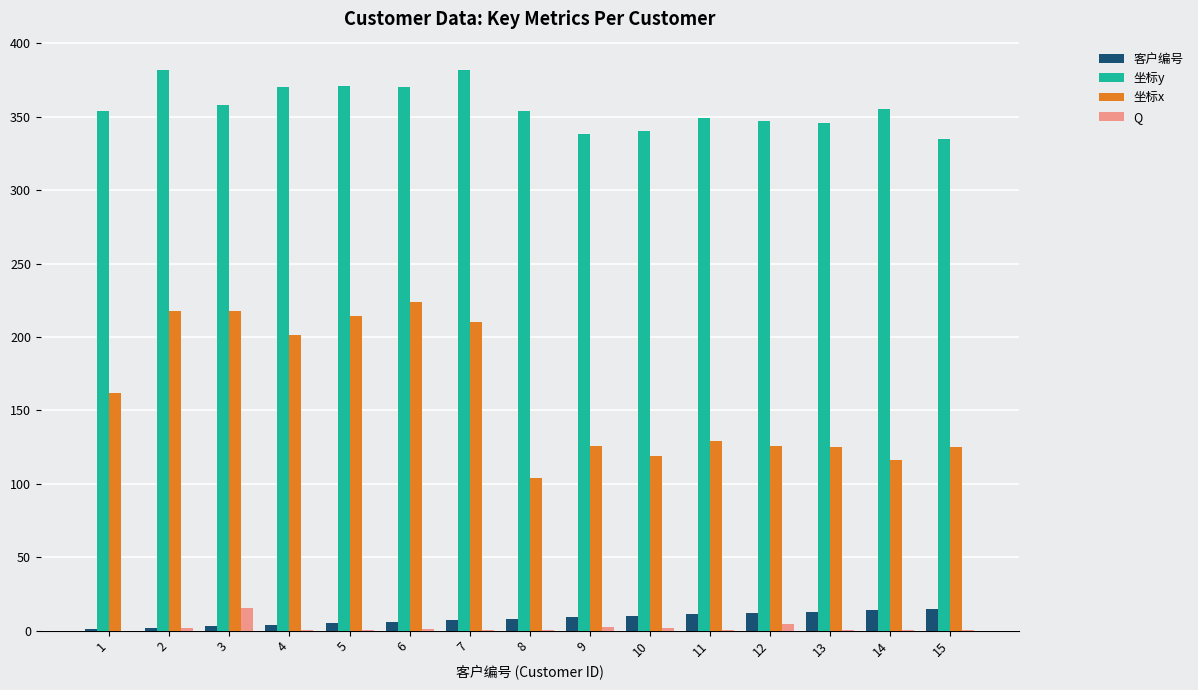

What is the total value across all series at 15?

475.7